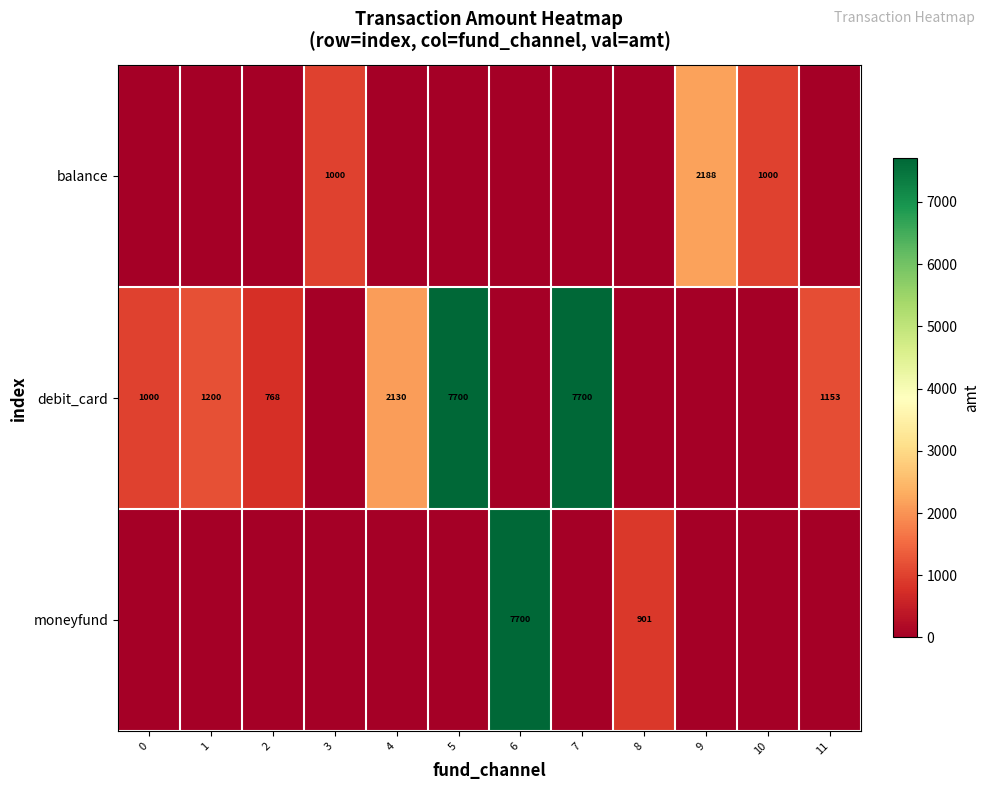

True or false: moneyfund has a value of 1564 at 8.

False